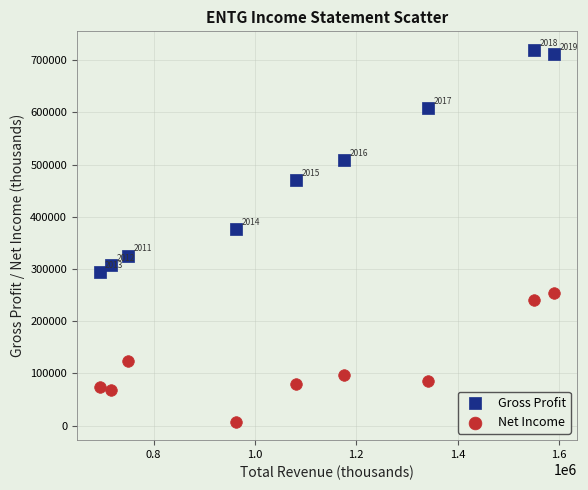

Across all data points, what is the range of X values (max minus min)?

897600